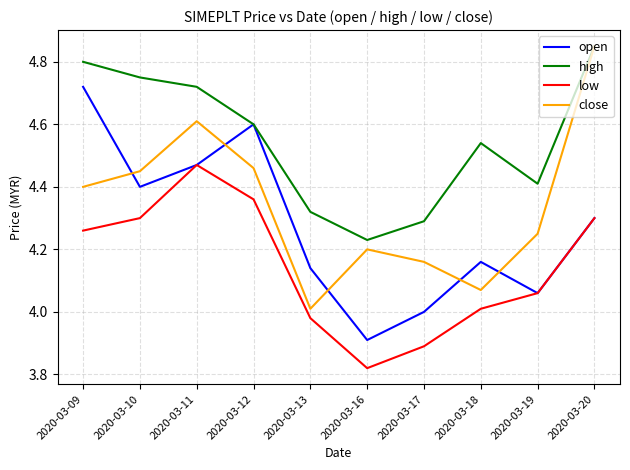

What is the difference between the maximum and minimum values in the high series?

0.6